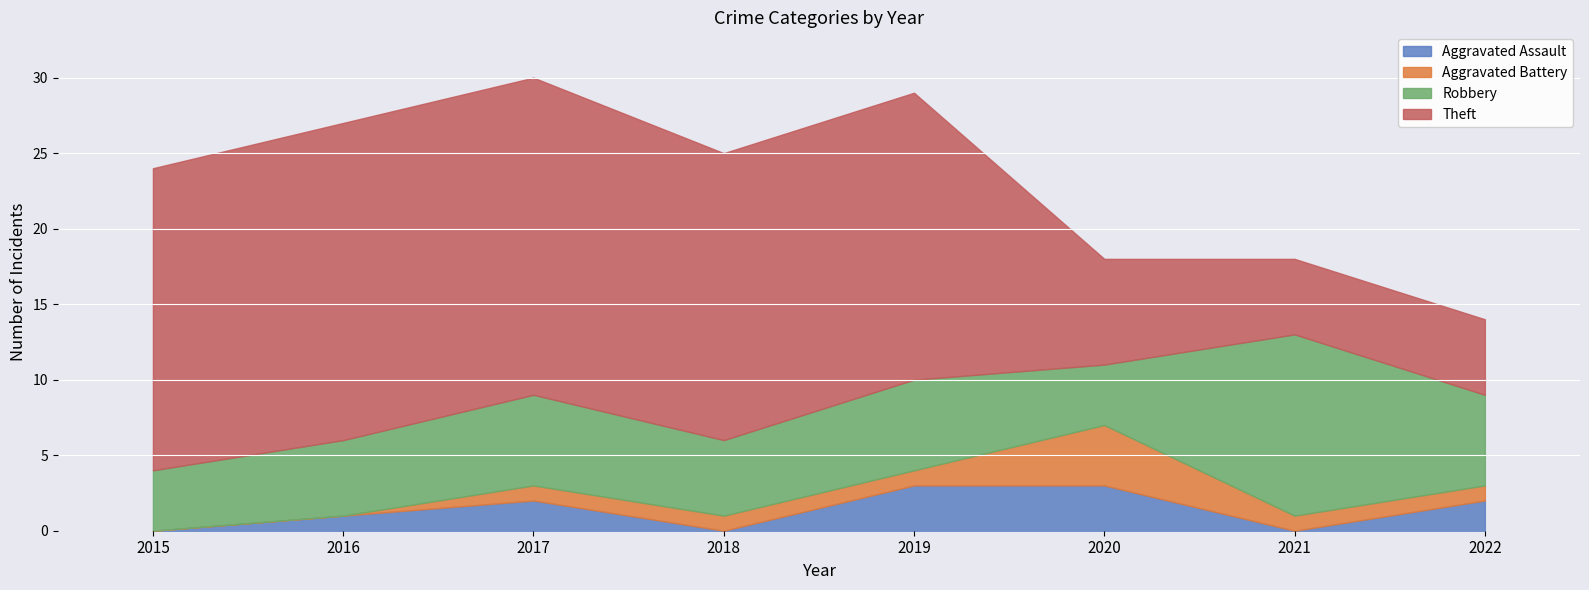

Reading left to right, transcribe all the data shown in this chart.

Aggravated Assault: 2015=0	2016=1	2017=2	2018=0	2019=3	2020=3	2021=0	2022=2
Aggravated Battery: 2015=0	2016=0	2017=1	2018=1	2019=1	2020=4	2021=1	2022=1
Robbery: 2015=4	2016=5	2017=6	2018=5	2019=6	2020=4	2021=12	2022=6
Theft: 2015=20	2016=21	2017=21	2018=19	2019=19	2020=7	2021=5	2022=5